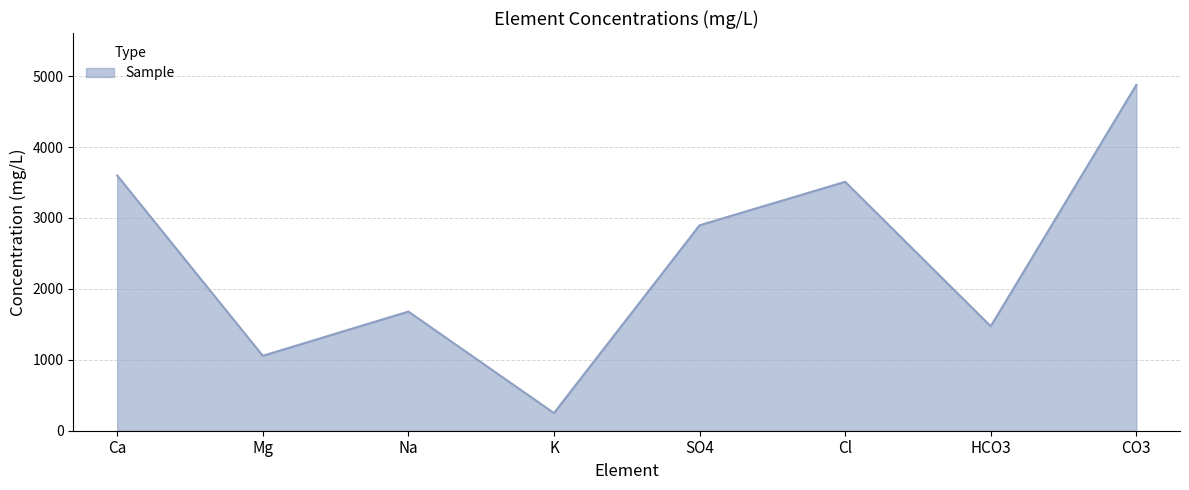

What is the change in value from Na to SO4?

+1216.5